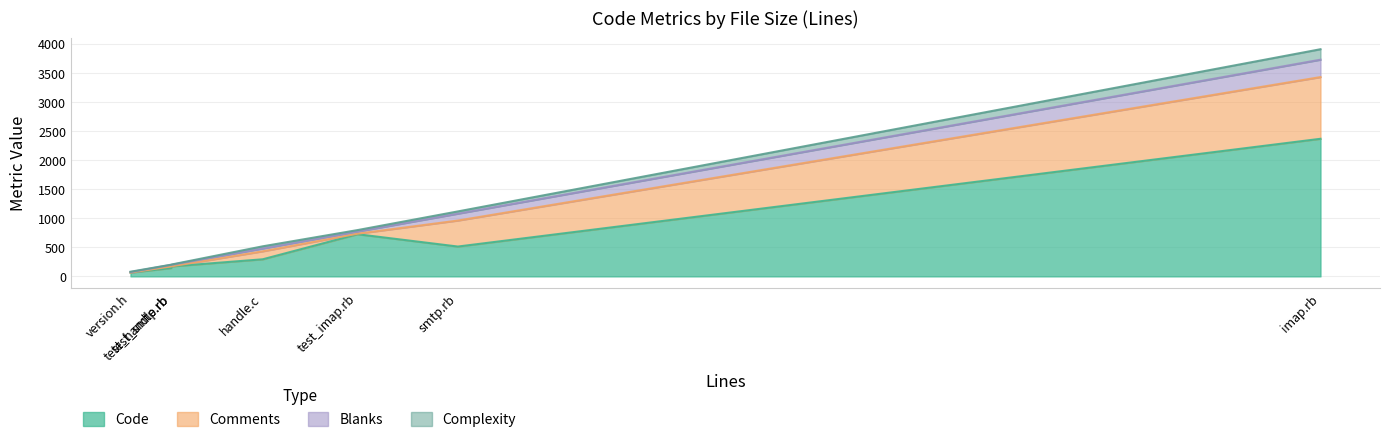

What is the highest value of the Code series?

2366